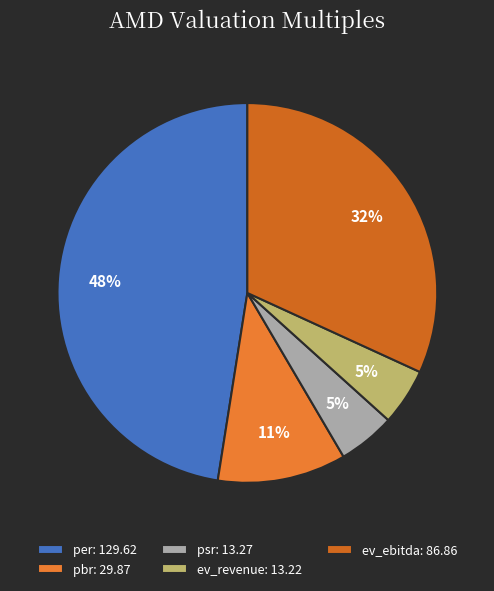

Does any single category account for the majority?

No